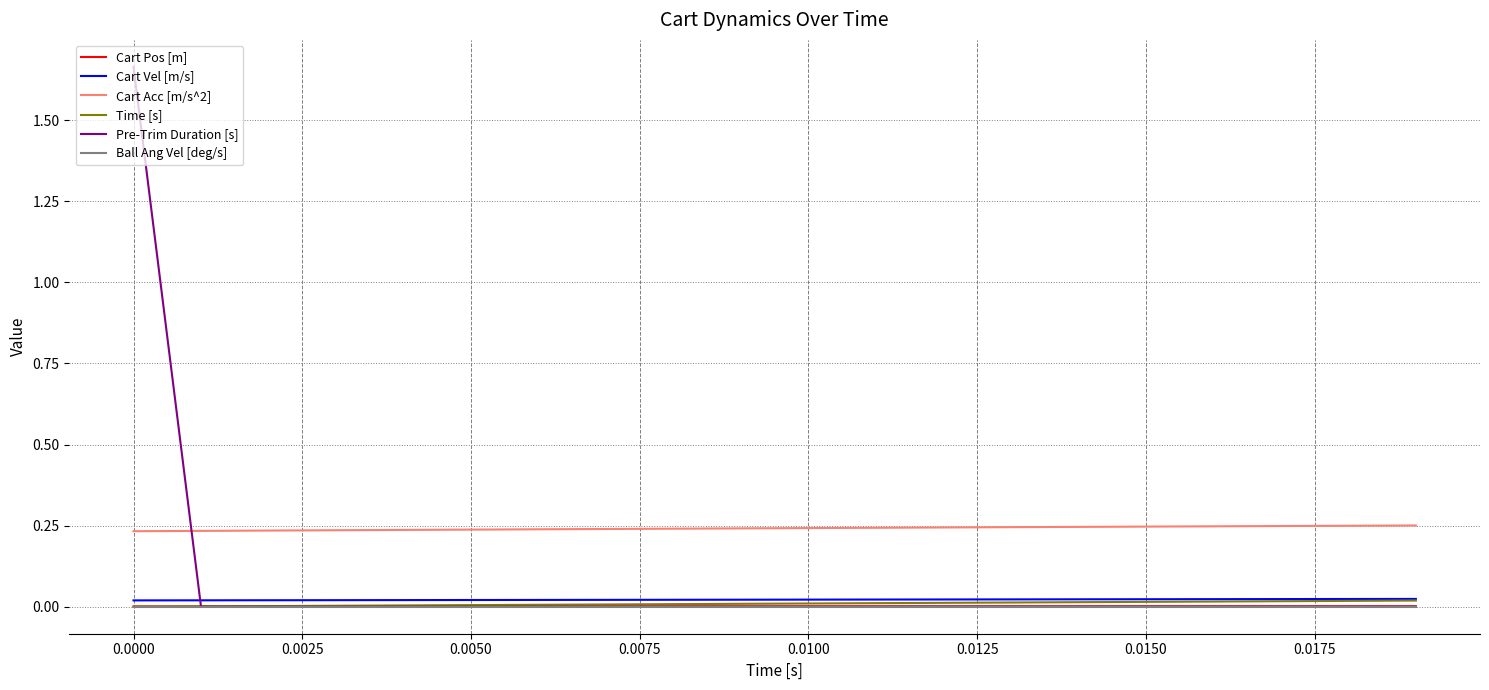

Which series has the largest total across all categories?

Cart Acc [m/s^2]